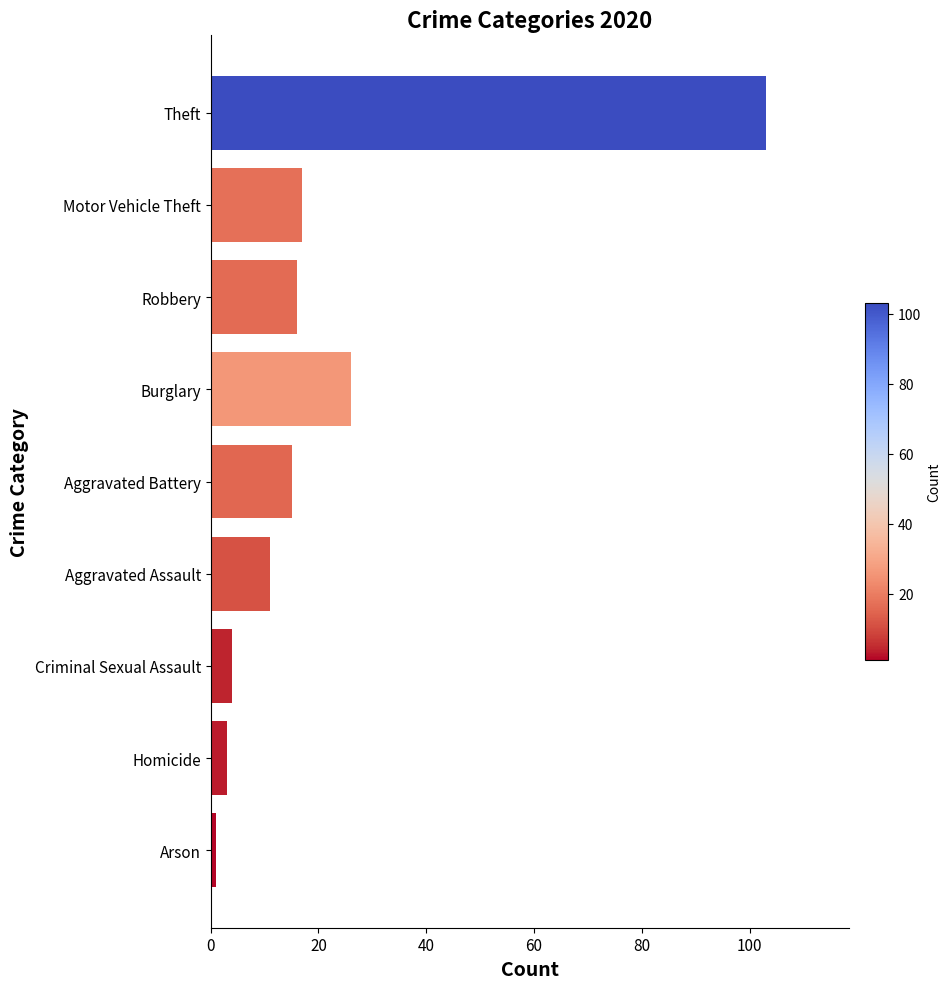

Which has a higher value, Robbery or Aggravated Assault?

Robbery